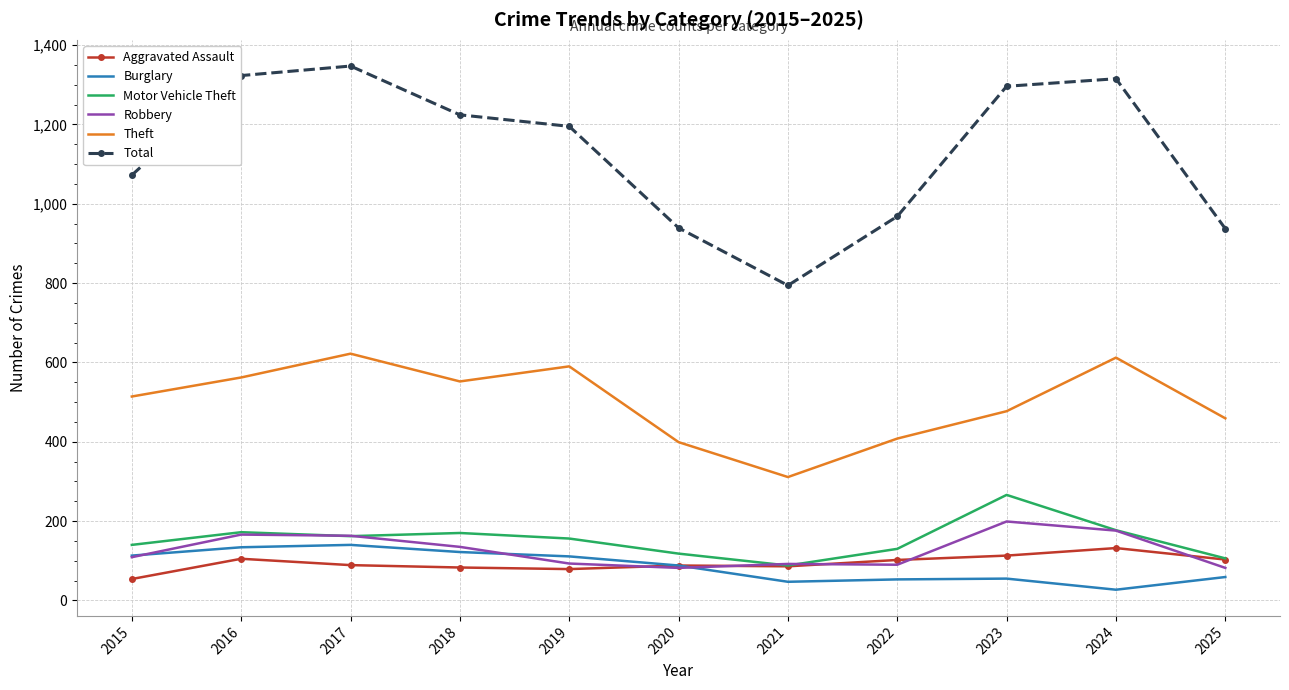

Where does the Total series first go above 1195?

2016